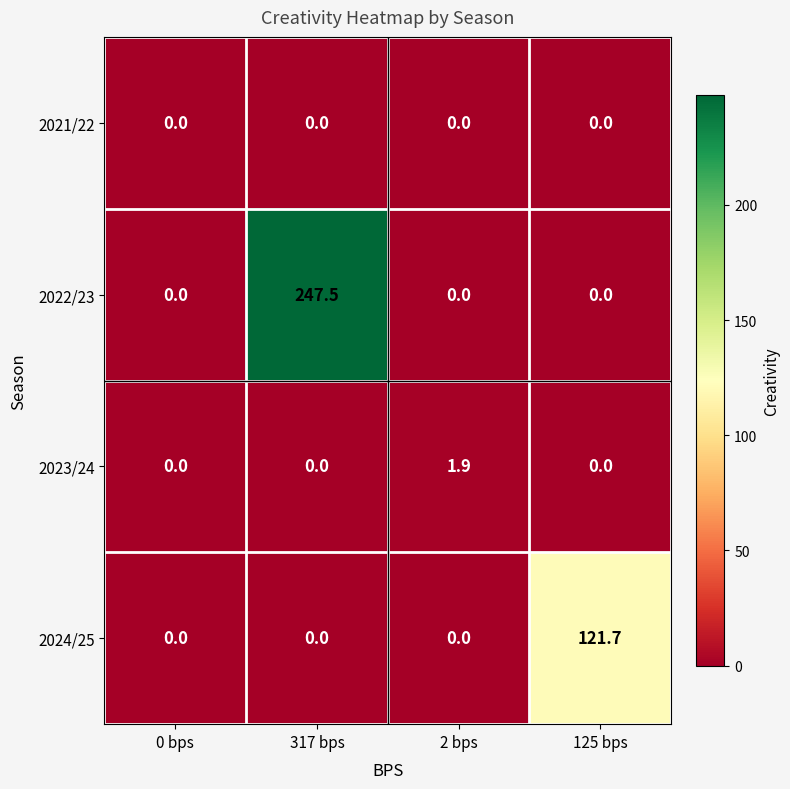

What is the difference between the 2023/24 values at 317 bps and 2 bps?

1.9